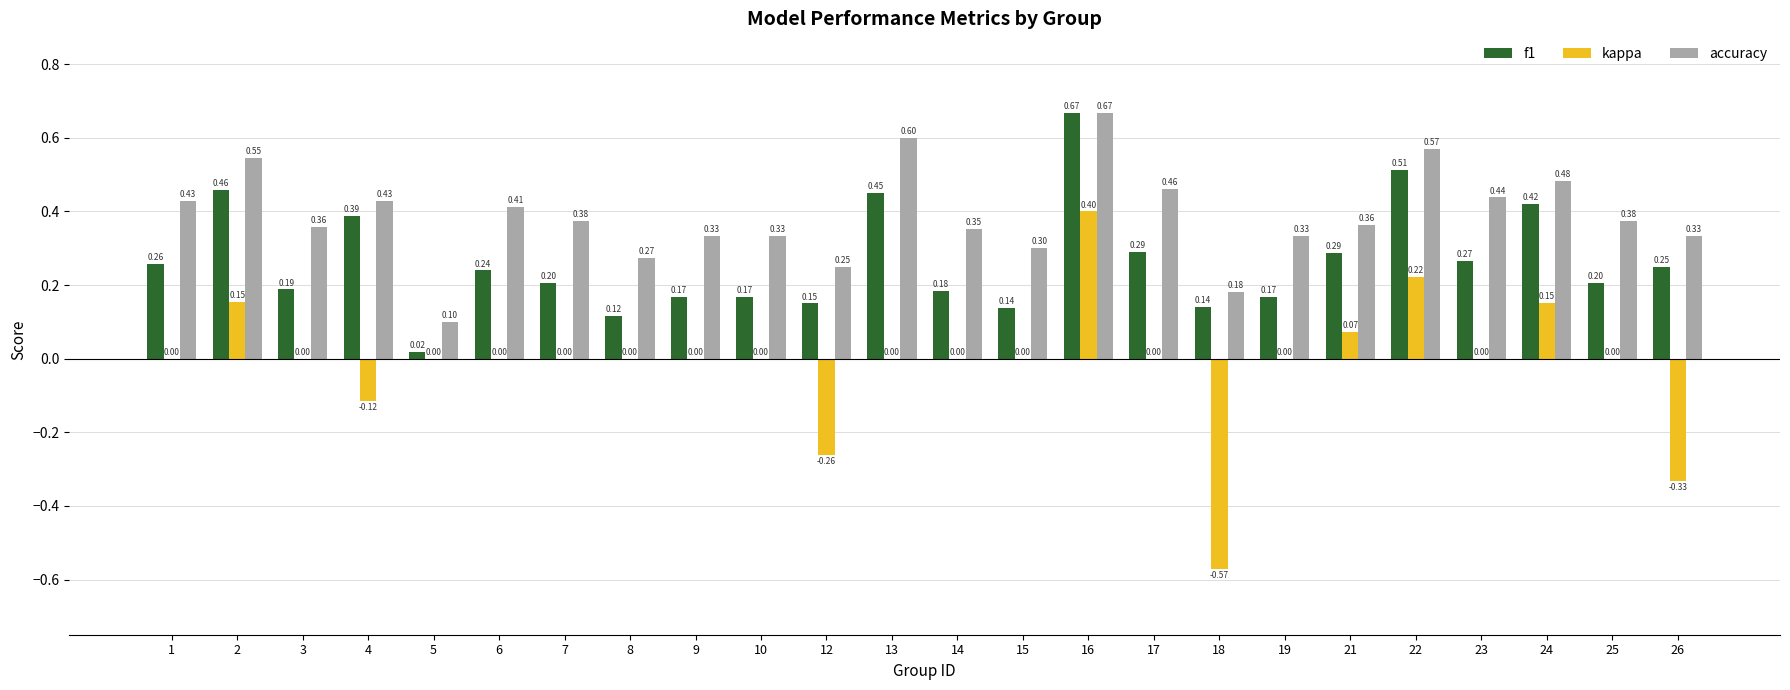

Which series has the largest total across all categories?

accuracy